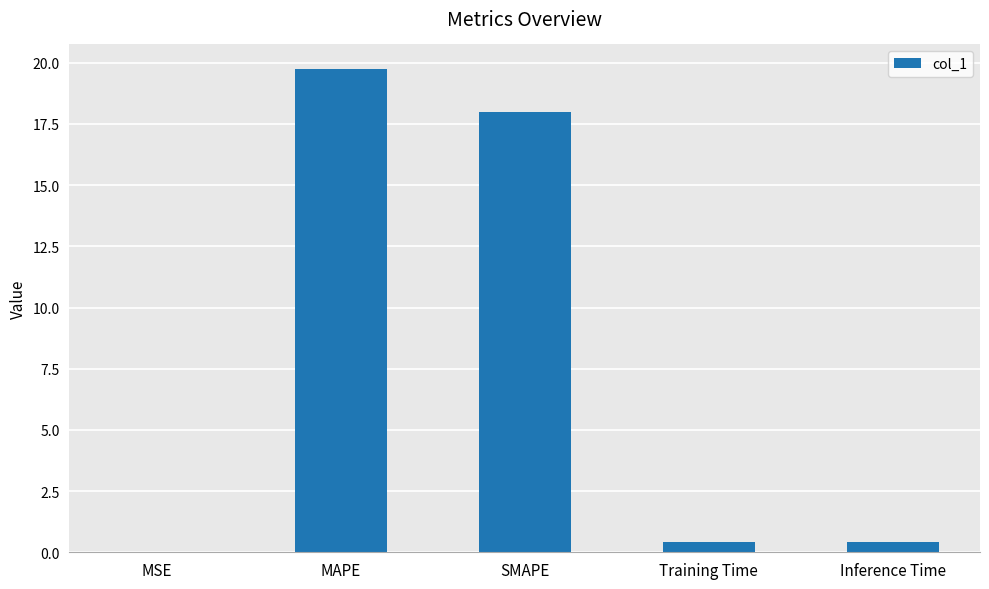

The value at SMAPE is 18.0. True or false?

True